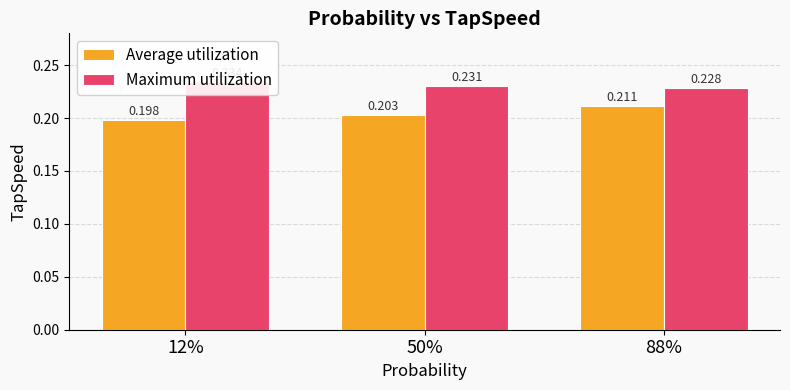

How many groups of bars are there?

3